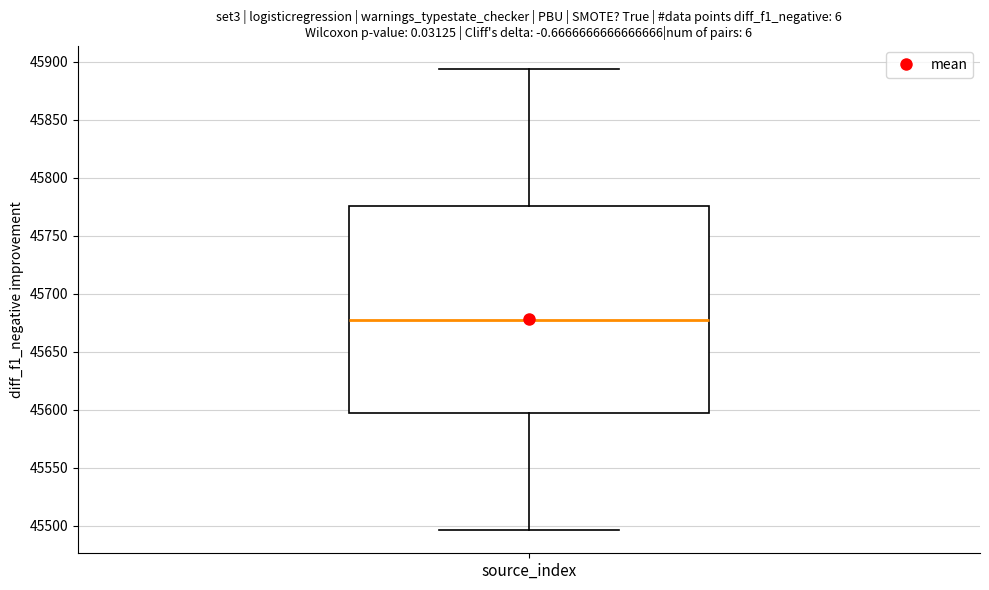

Read this box plot against the y-axis: the position of the median line, the range covered by the box, and the ends of both whiskers. The values are not printed on the chart, so give them approximately, as read against the axis.

median 45675, box 45595 to 45775, whiskers 45495 to 45895